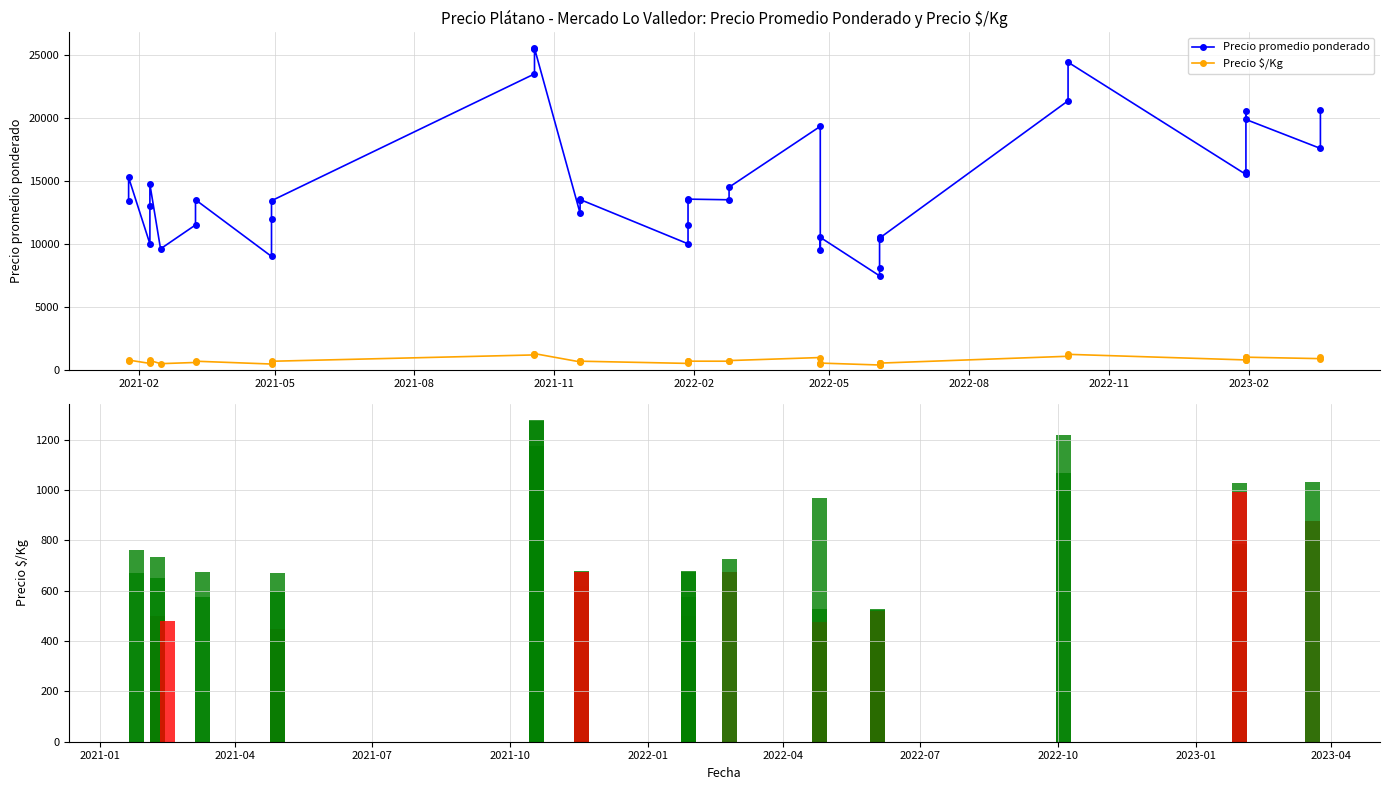

Reading left to right, what are all the values shown in this chart?

Precio promedio ponderado: 13408	15271	10000	13000	14728	9601	11500	13500	9000	11947	13424	23500	25500	25538	12426	13517	13592	13520	10000	11500	13517	13551	13500	14500	19333	9520	10514	7458	8073	10571	10400	10455	21364	24427	15513	15740	20553	19879	17580	20650
Precio $/Kg: 670	764	500	650	736	480	575	675	450	597	671	1175	1275	1277	621	676	680	676	500	575	676	678	675	725	967	476	526	373	404	529	520	523	1068	1221	776	787	1028	994	879	1032